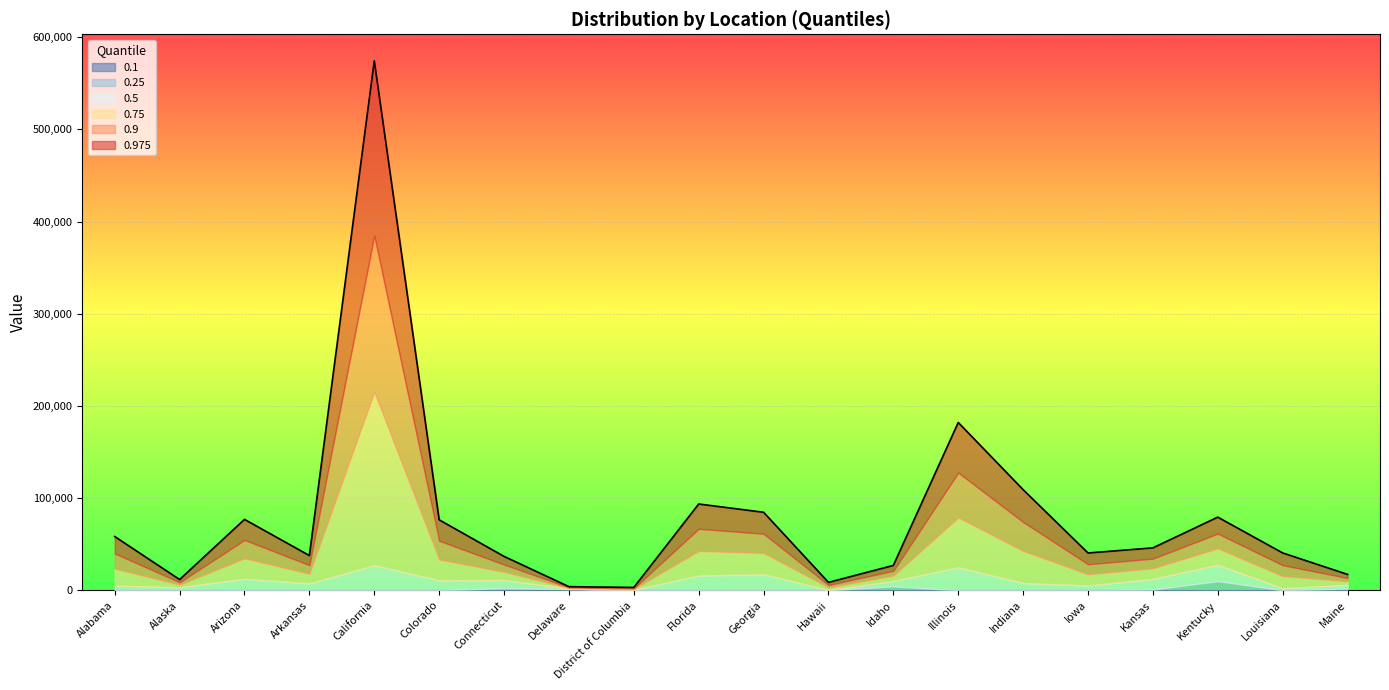

What is the difference between the second highest and second lowest values in the 0.75 series?

76432.5